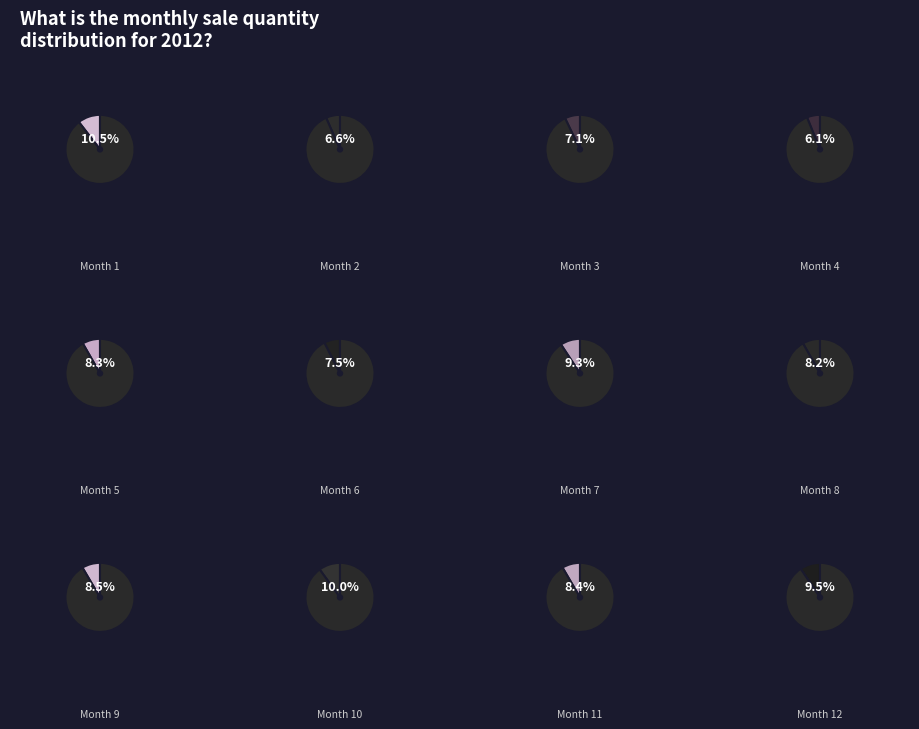

Which slice is the smallest?

4